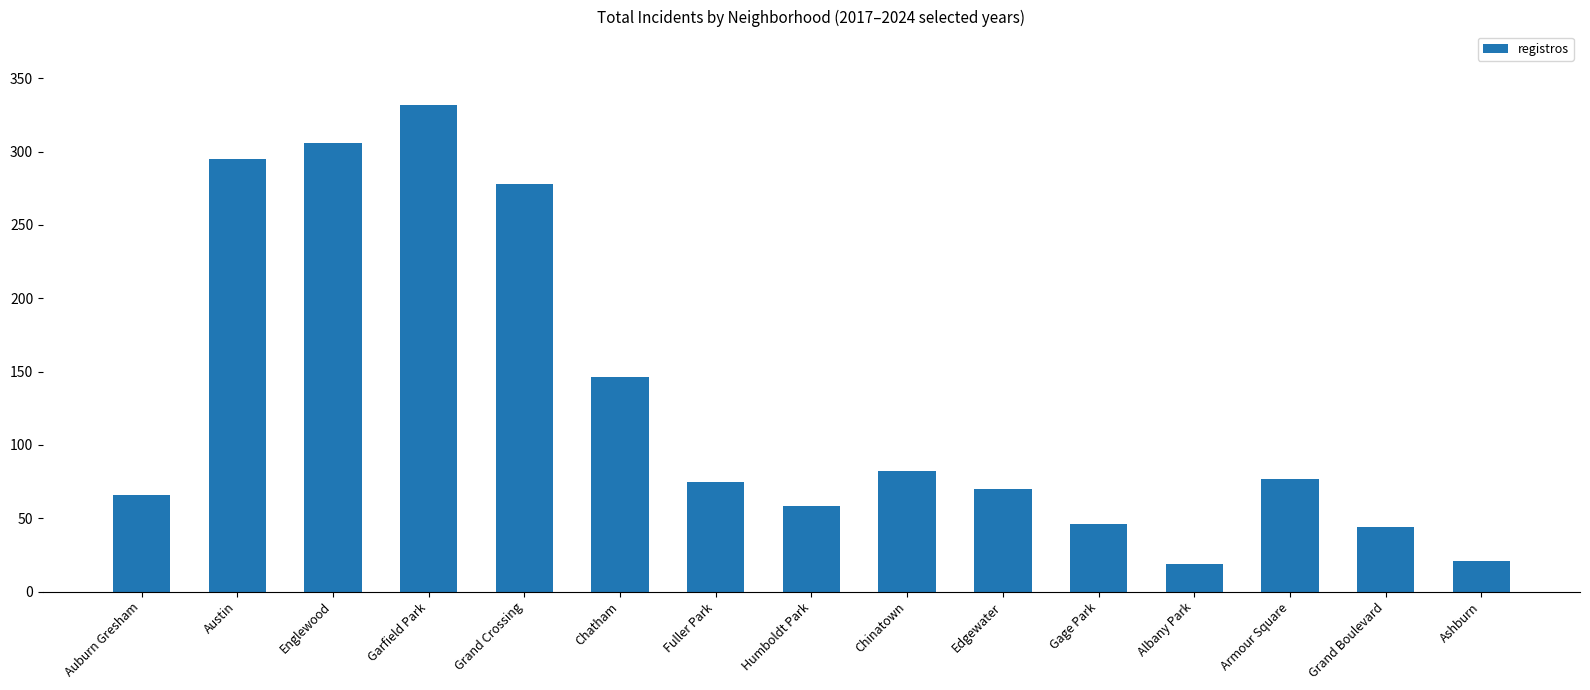

What is the change in value from Gage Park to Grand Boulevard?

-2